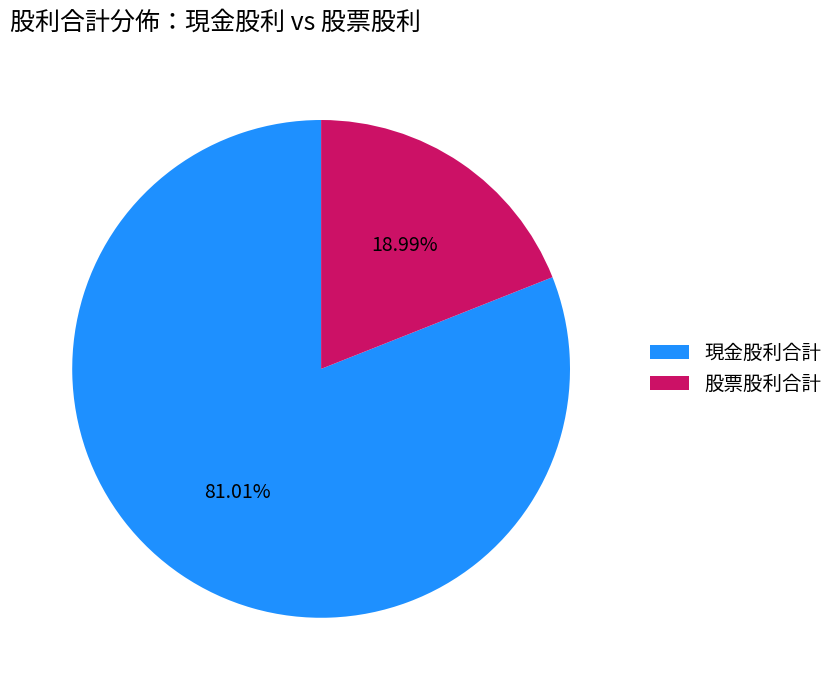

Does 現金股利合計 account for over 50% of the chart?

Yes